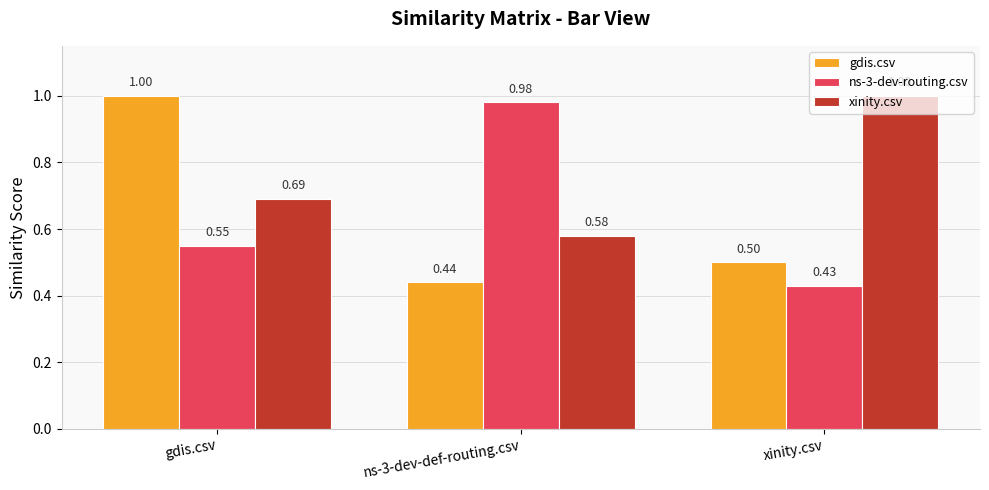

Is the value of xinity.csv at xinity.csv greater than the value of ns-3-dev-routing.csv at gdis.csv?

Yes